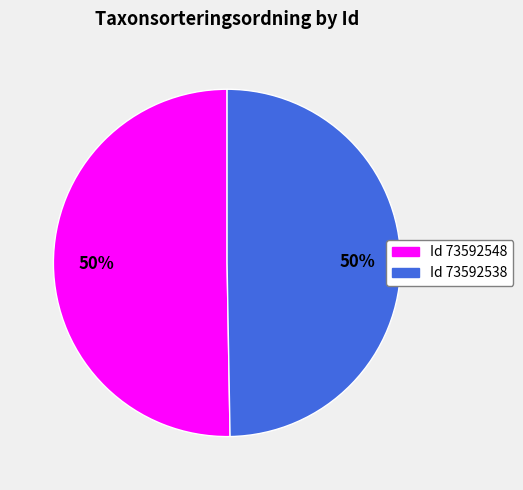

To the nearest percent, what is the average slice percentage?

50%